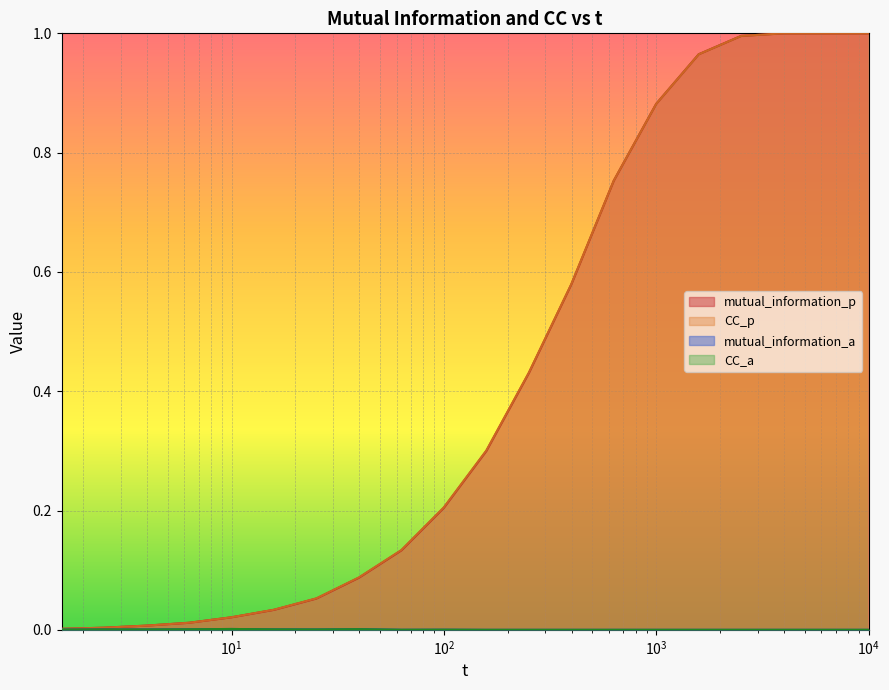

Which series has the largest range (max minus min)?

mutual_information_p